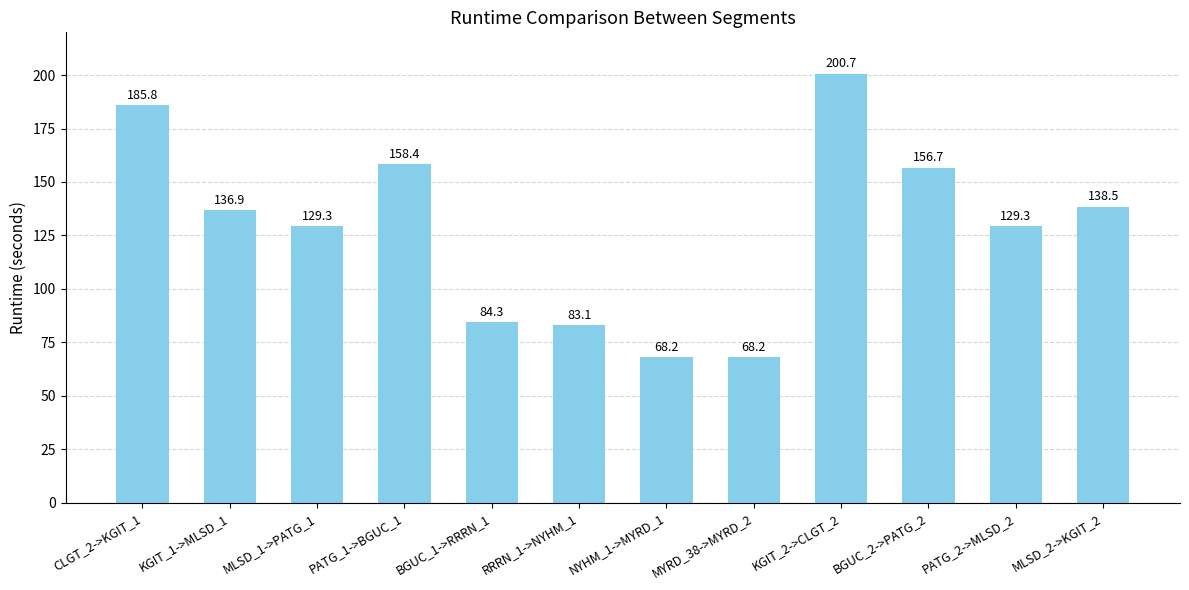

Reading right to left, what are all the values shown in this chart?

138.5	129.3	156.7	200.7	68.2	68.2	83.1	84.3	158.4	129.3	136.9	185.8